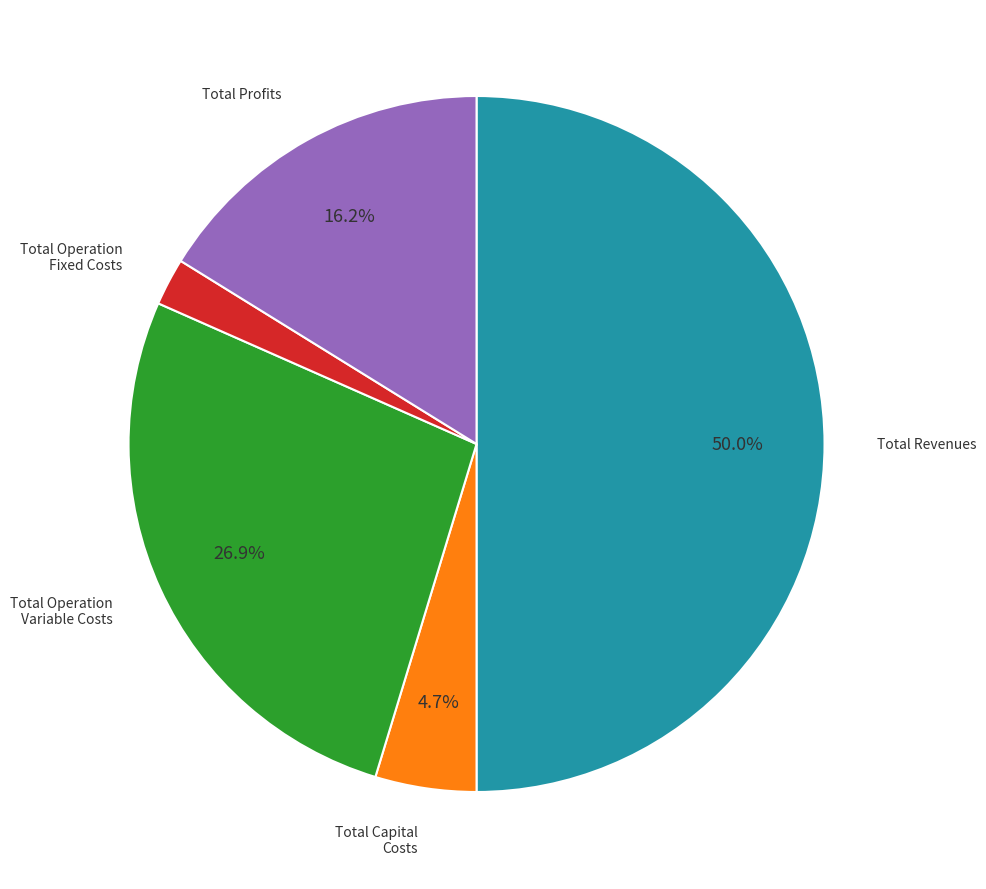

The Total Profits slice represents 2% of the pie. True or false?

False